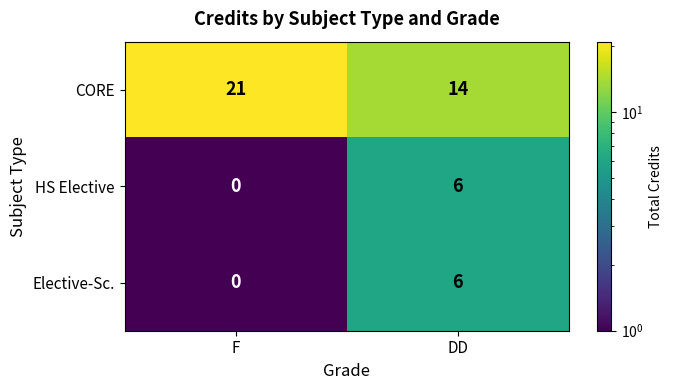

Between F and DD, which series saw the biggest shift?

CORE